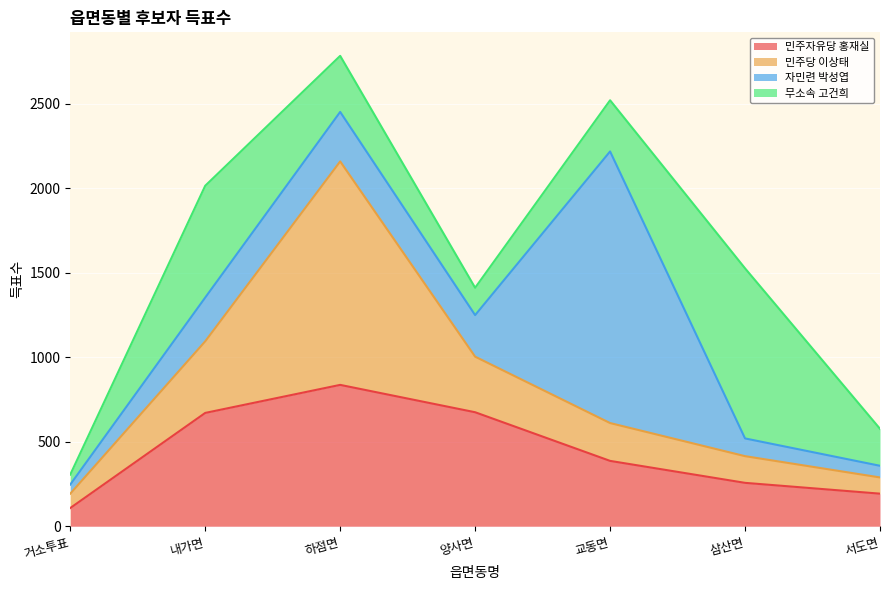

What is the label of the 1st point from the left?

거소투표